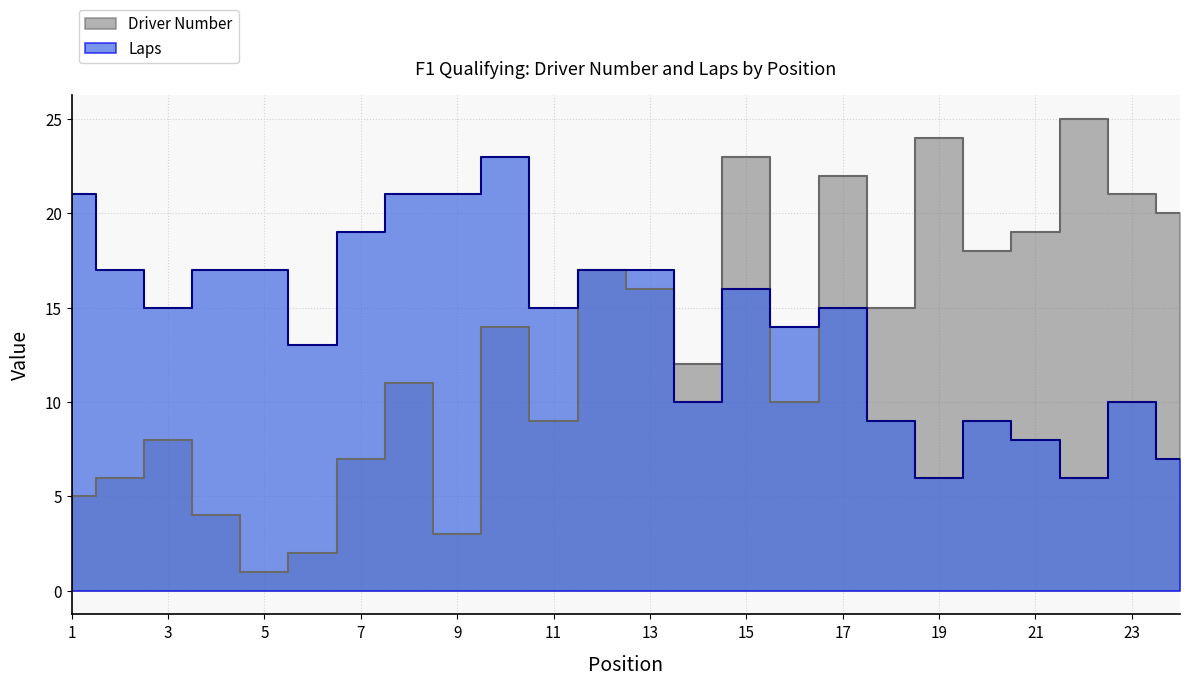

True or false: Laps has more than 1 interior local peaks.

True